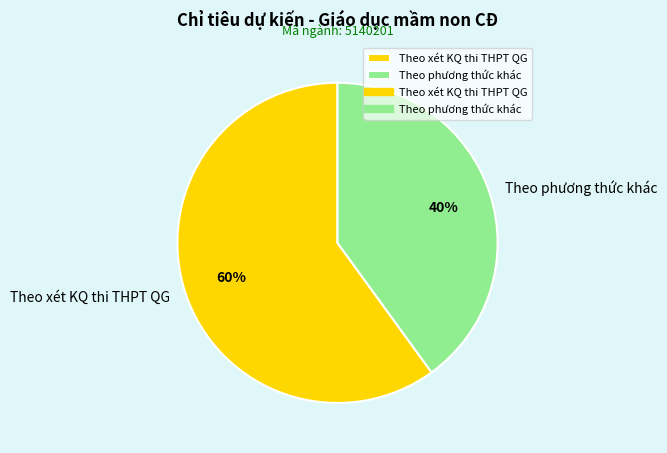

Combined, do Theo xét KQ thi THPT QG and Theo phương thức khác account for over 50%?

Yes